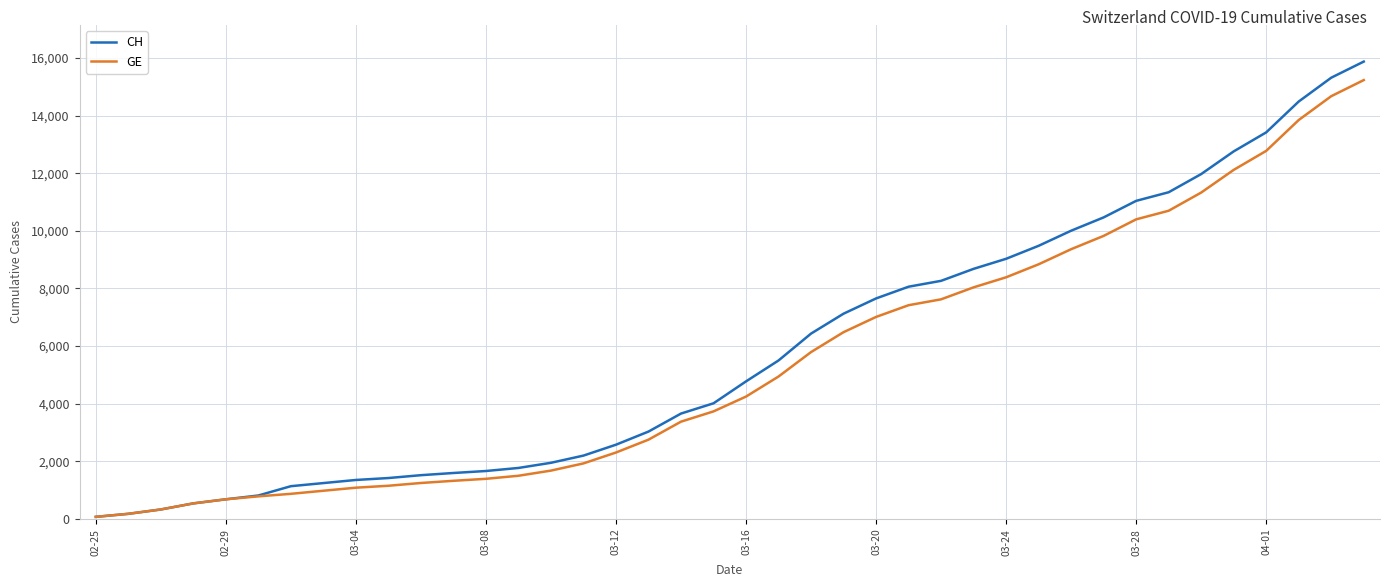

Which series has the largest range (max minus min)?

CH